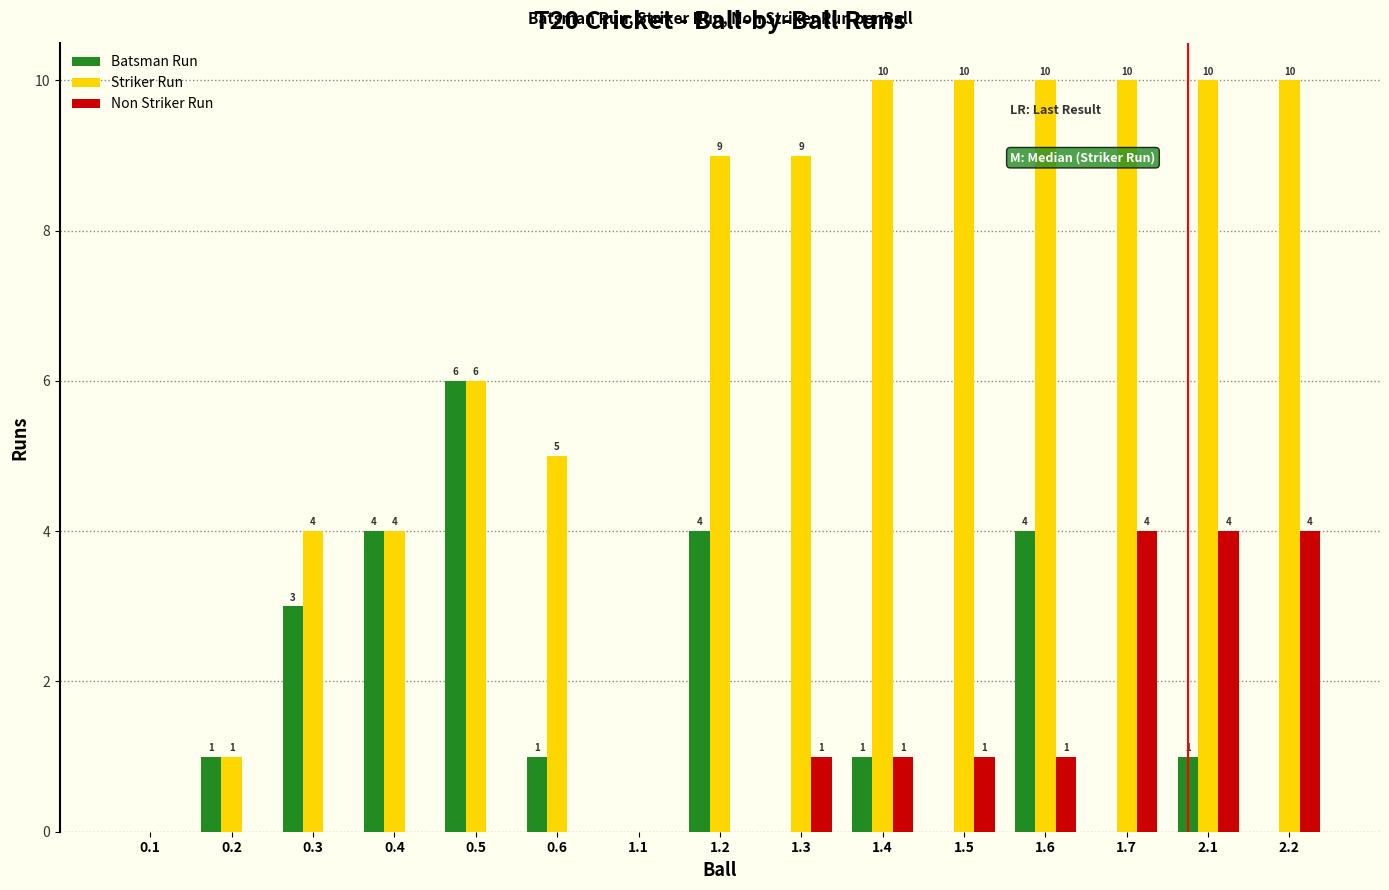

Is it true that Batsman Run equals 4 at 1.6?

True